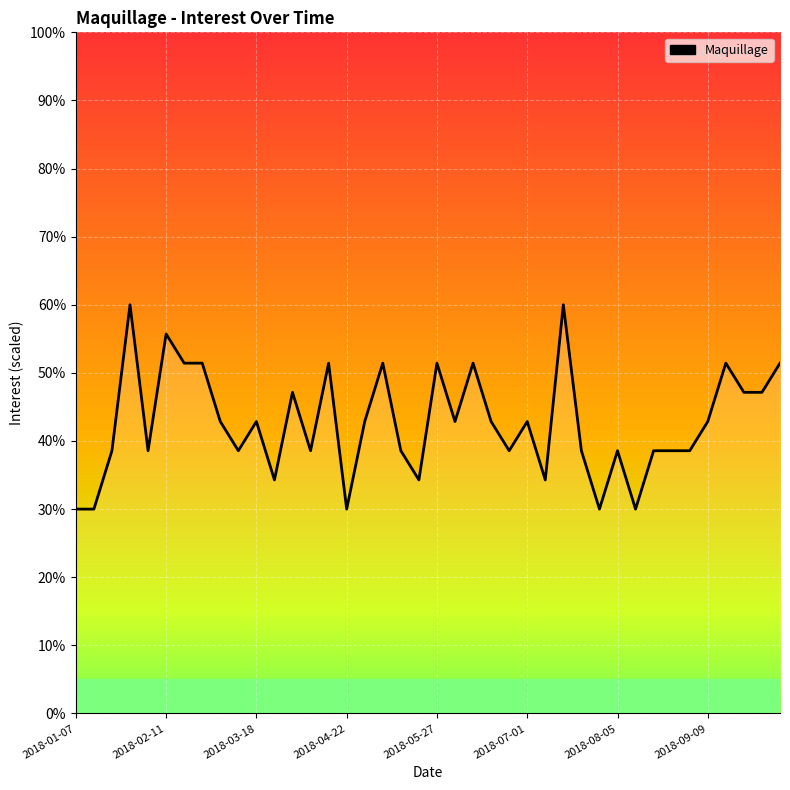

What is the maximum value shown in the chart?

60.0